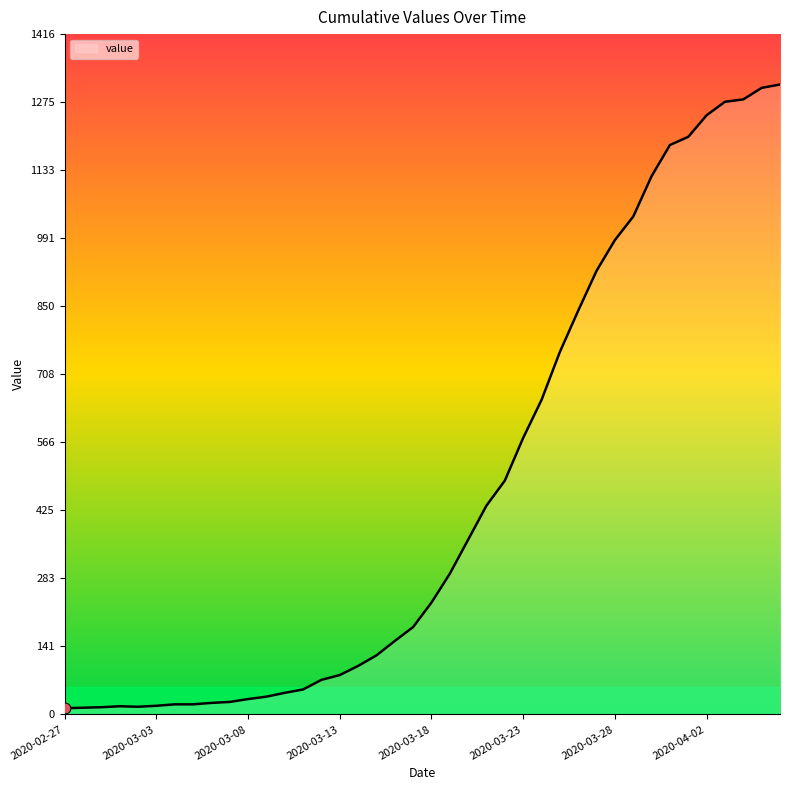

What is the difference between the maximum and minimum values?

1299